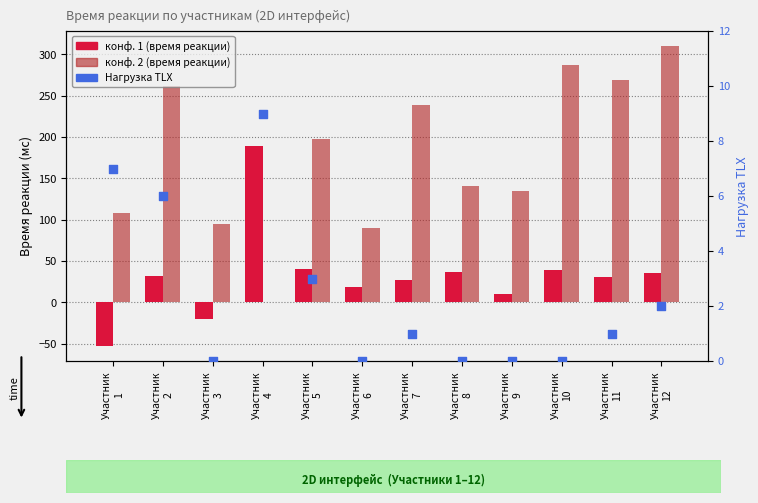

Which series contains the highest Y value?

конф. 2 (реакция)